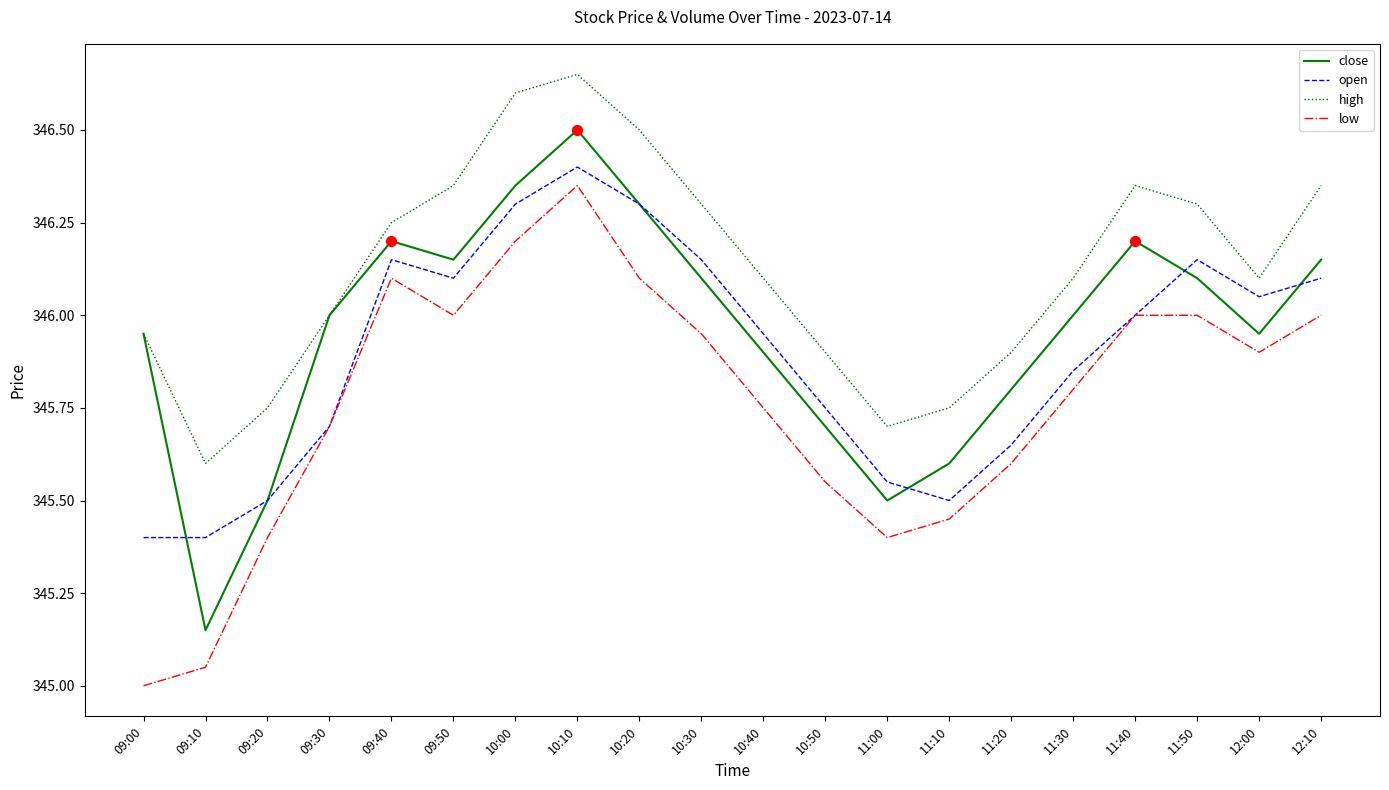

At which category is the sum across all series the highest?

10:10